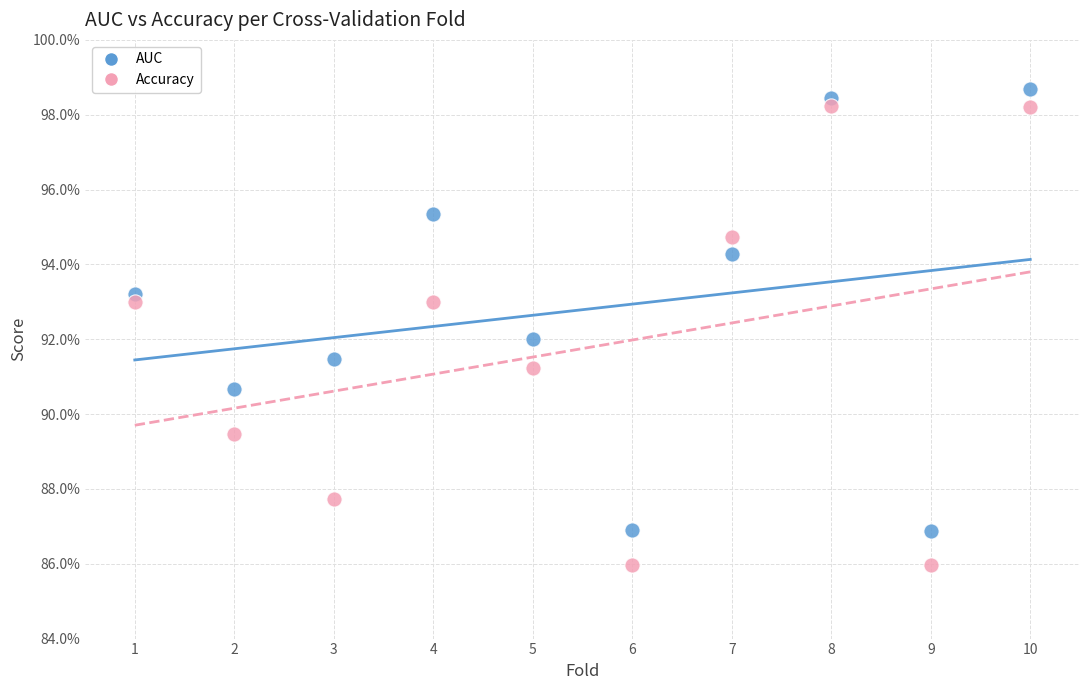

What are all the series names shown in the legend?

AUC, Accuracy